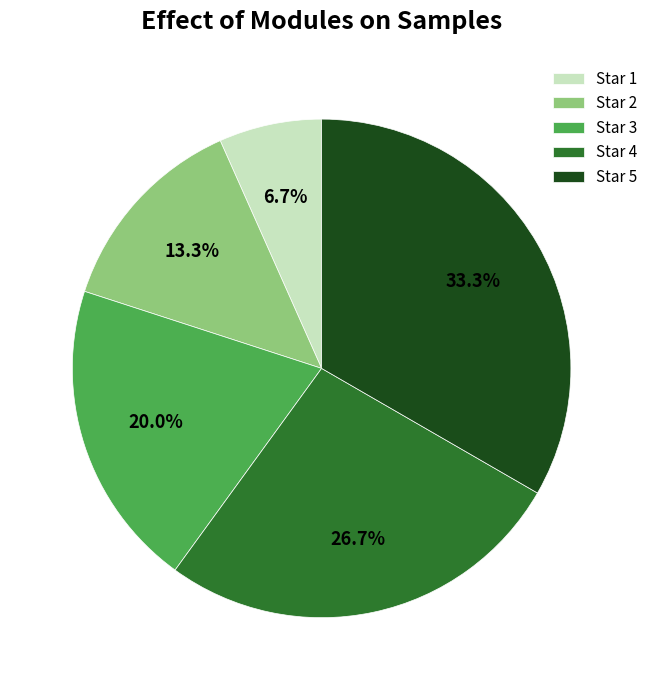

How many segments does this pie chart have?

5